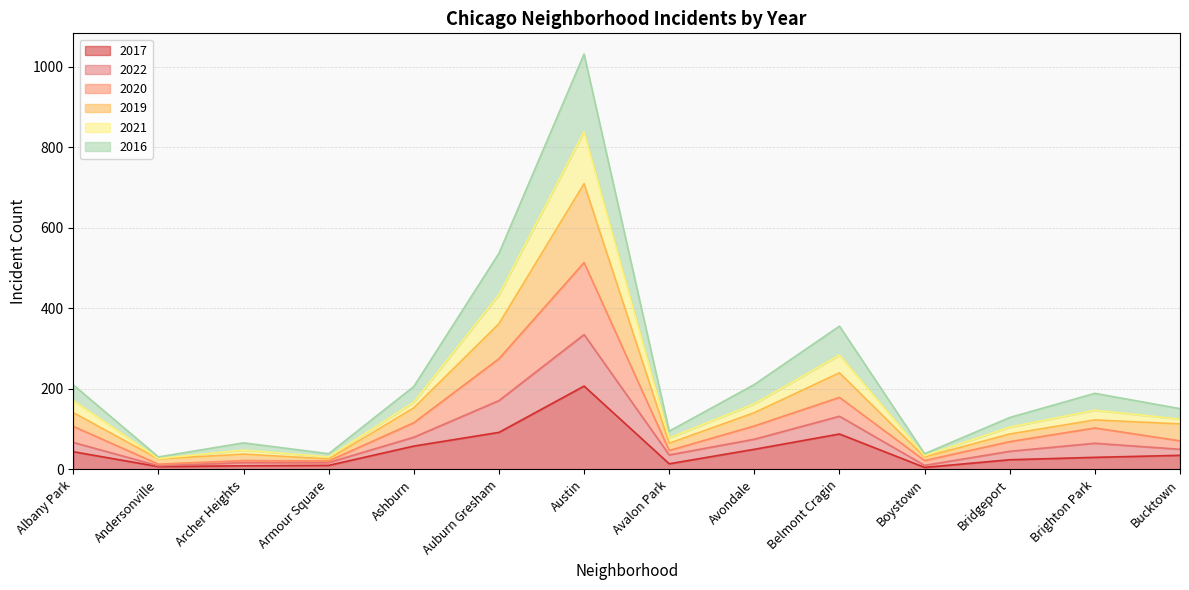

What is the maximum value for 2017?

207